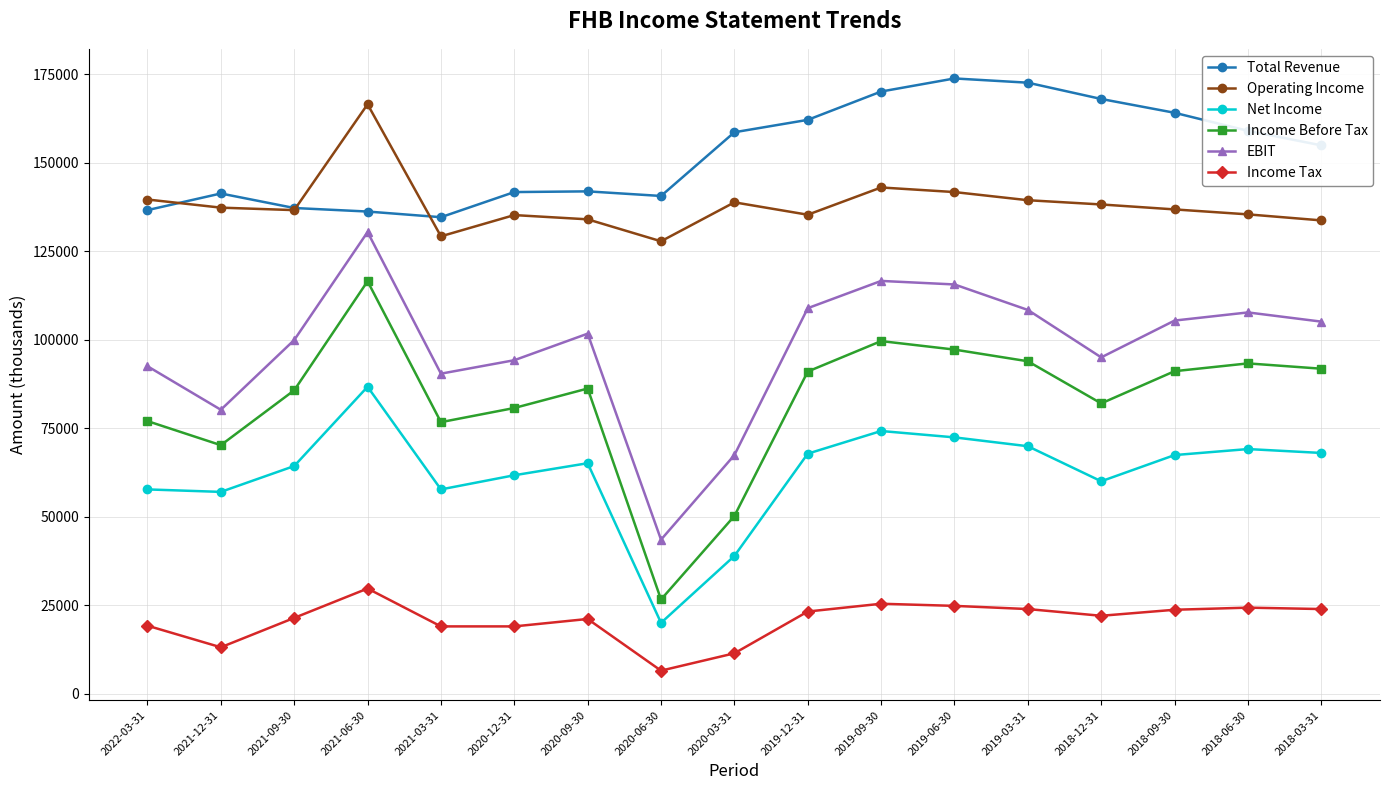

What is the label of the 9th point from the left?

2020-03-31